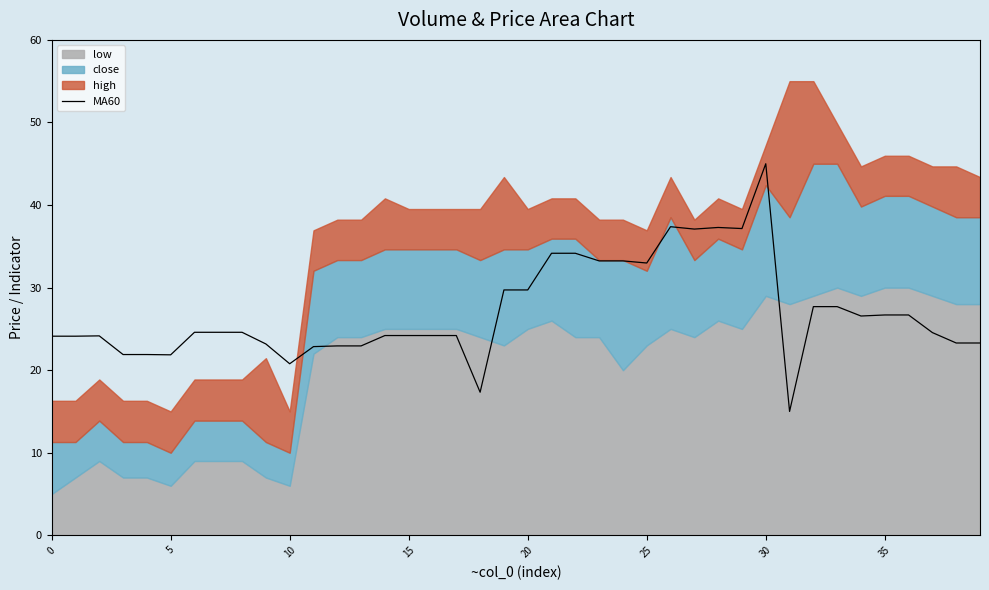

How many points are higher than both their immediate neighbors (excluding endpoints)?

4